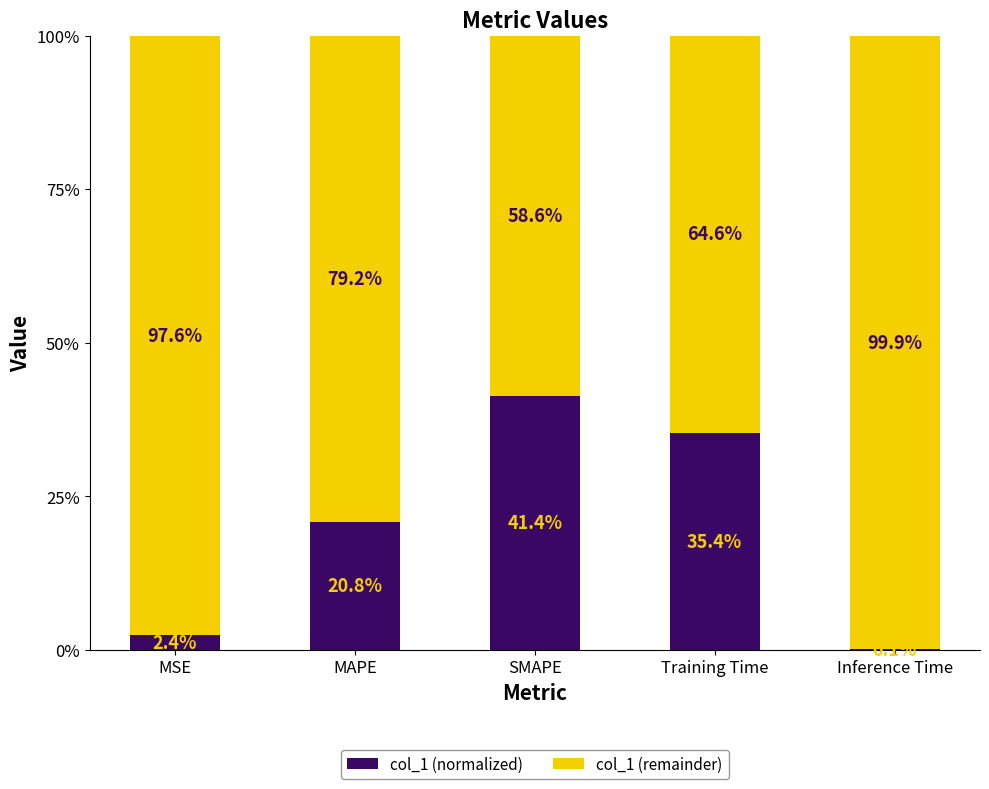

Are the bars grouped side by side (vs. stacked)?

No